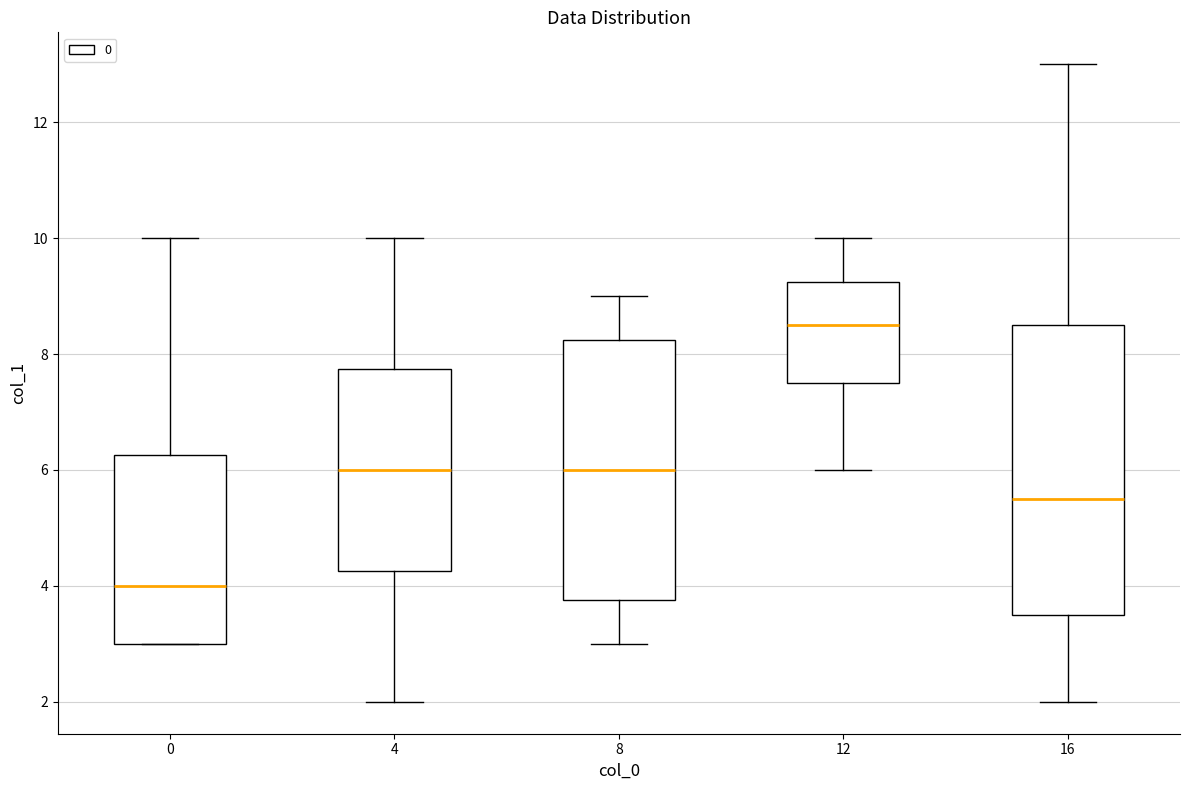

Which box's median line is the highest?

12